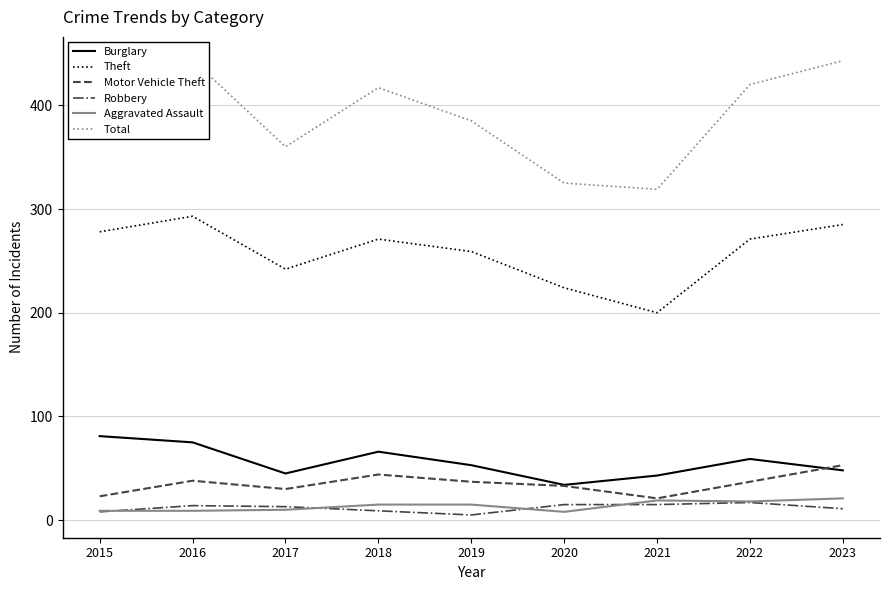

Is it true that Robbery equals 17 at 2022?

True